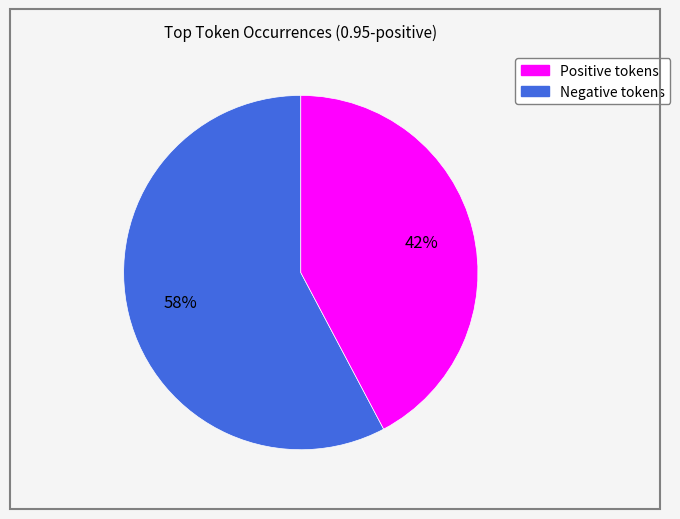

How many segments does this pie chart have?

2